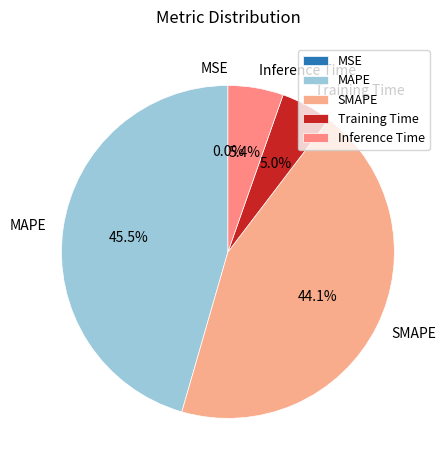

The MAPE slice represents 38% of the pie. True or false?

False